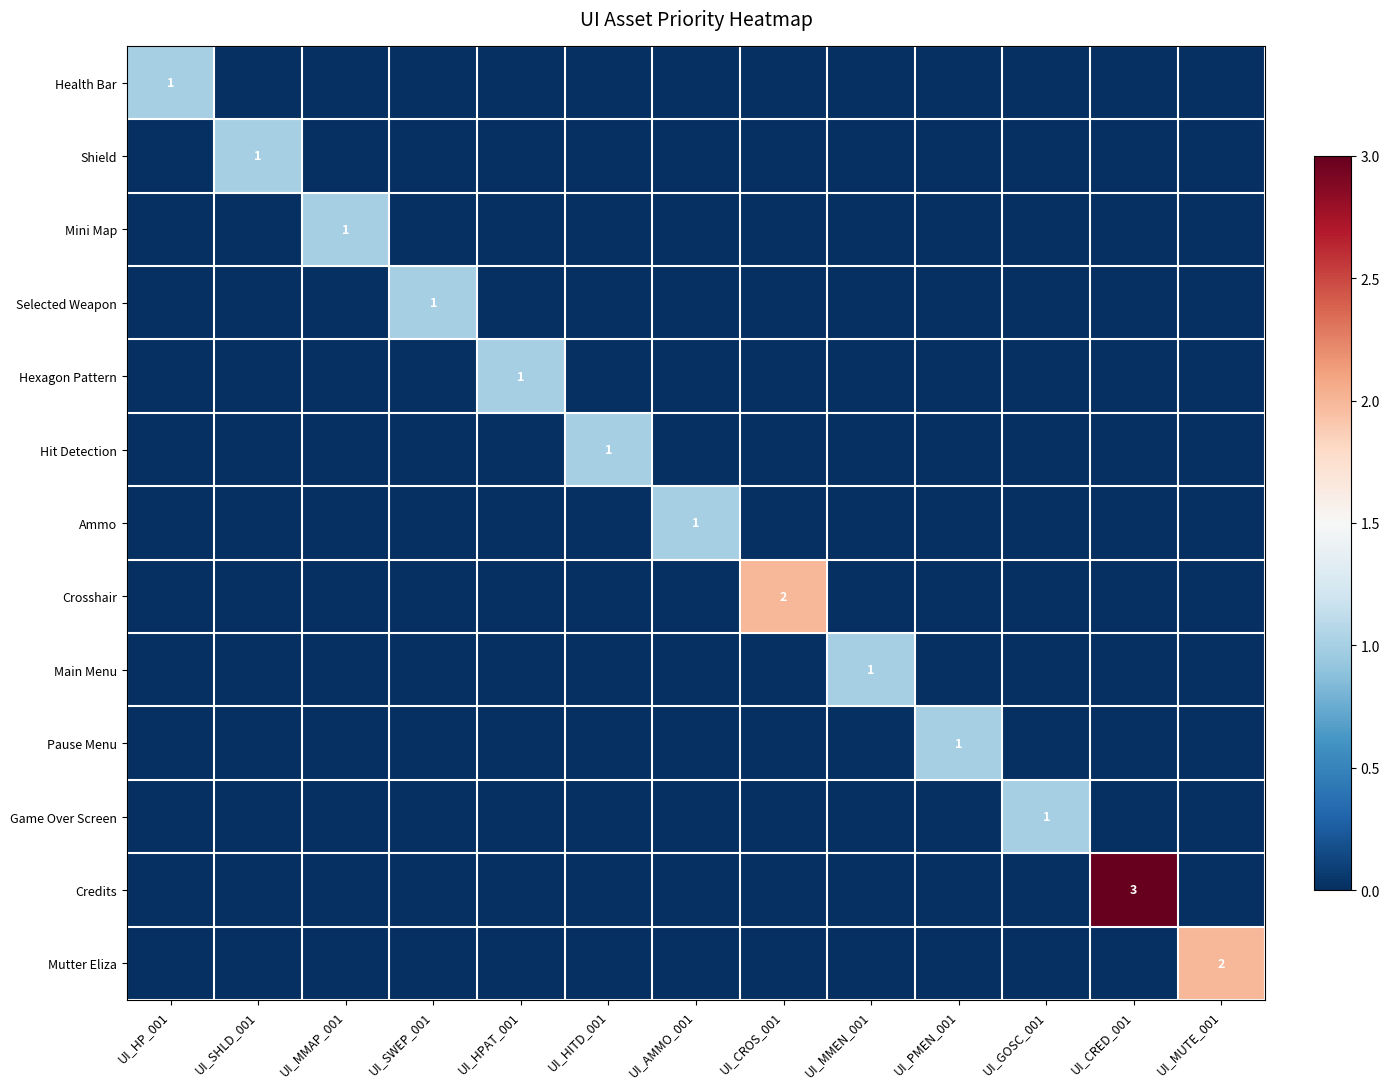

Is the value of Credits at UI_HPAT_001 greater than the value of Ammo at UI_MMEN_001?

No